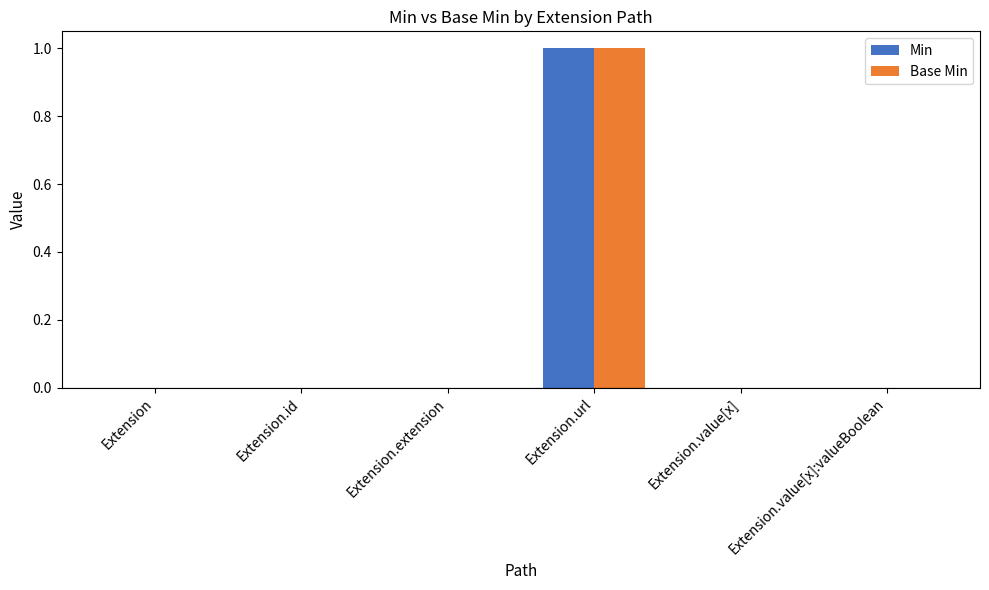

Is it true that Base Min equals 0 at Extension.value[x]?

True